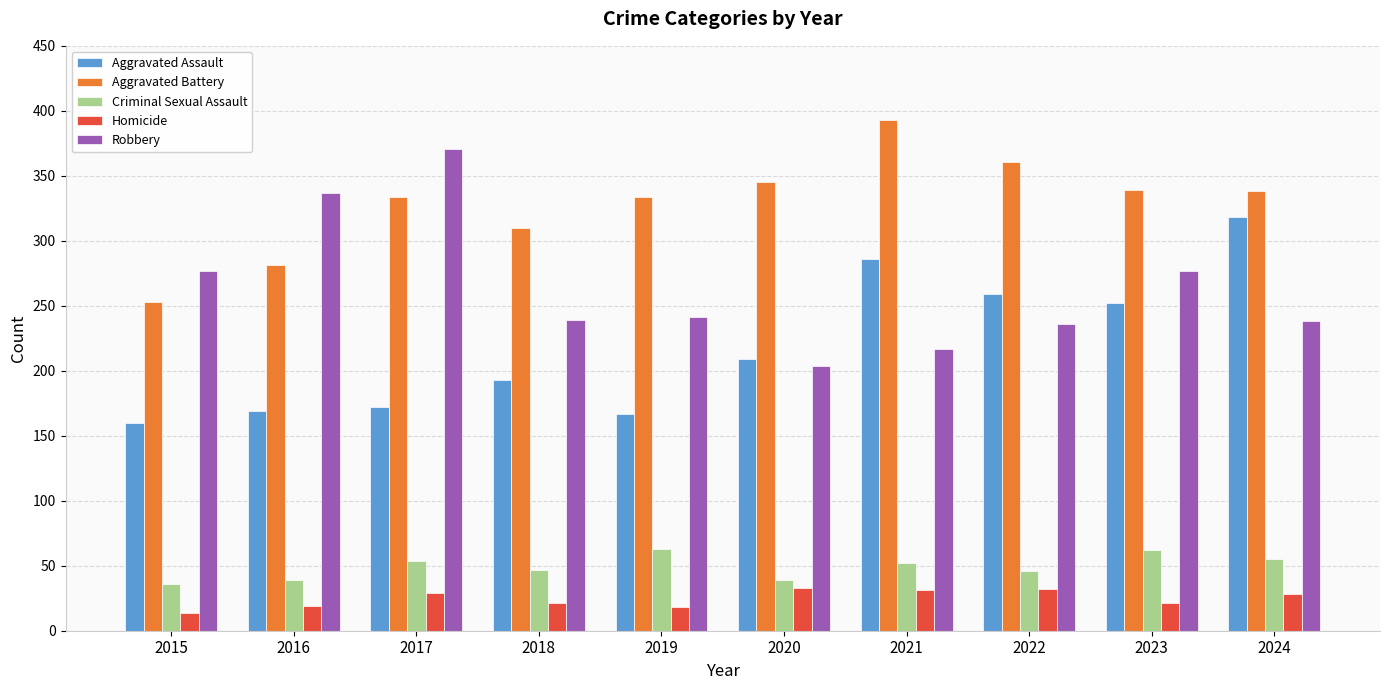

How many bars are there in total?

50